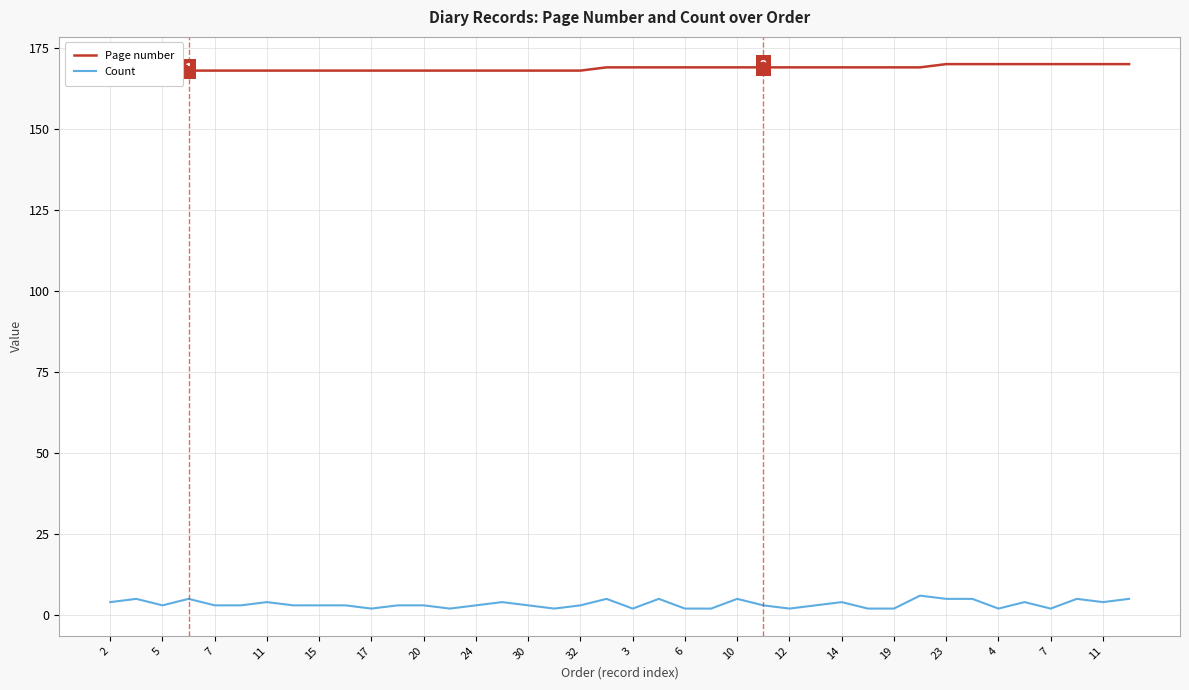

What are all the series names shown in the legend?

Page number, Count